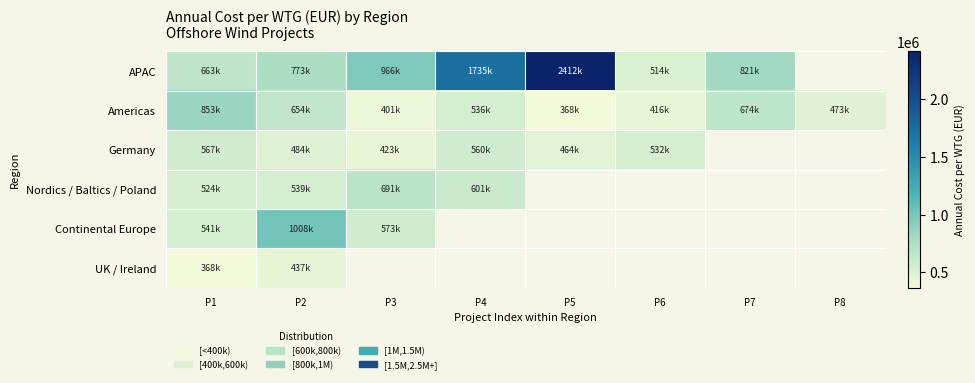

Rank the categories by APAC value from highest to lowest.

P5, P4, P3, P7, P2, P1, P8, P6